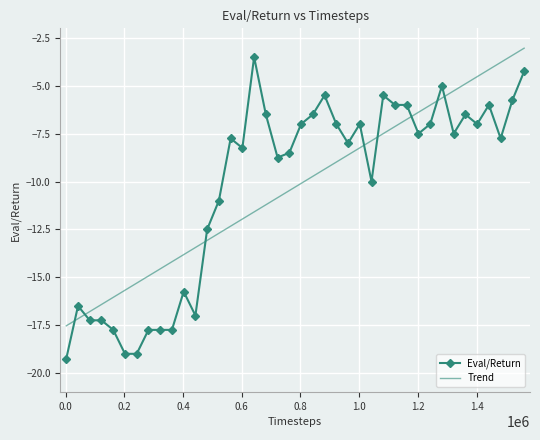

True or false: Eval/Return and Trend cross at least once.

True